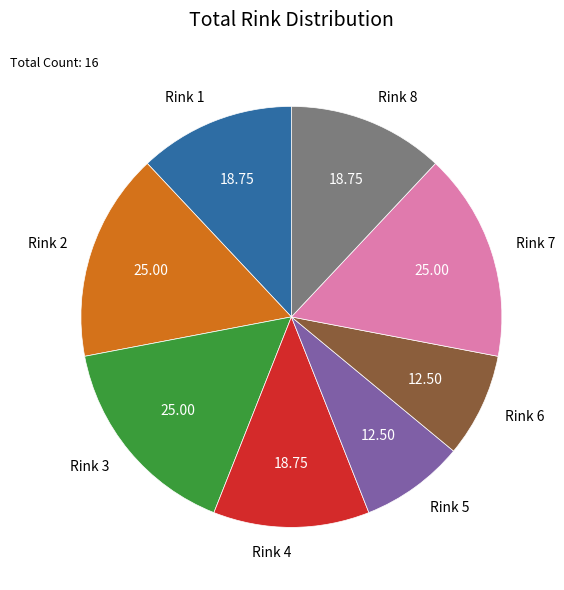

Count the number of slices in the pie.

8